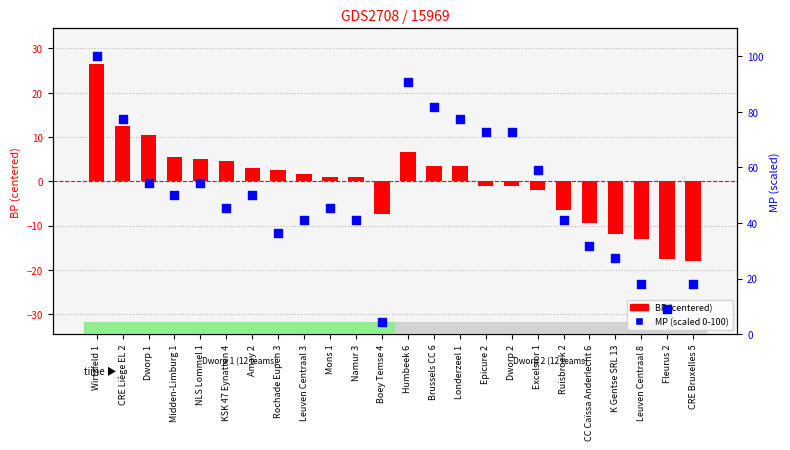

At which category is the sum across all series the highest?

Wirtzfeld 1